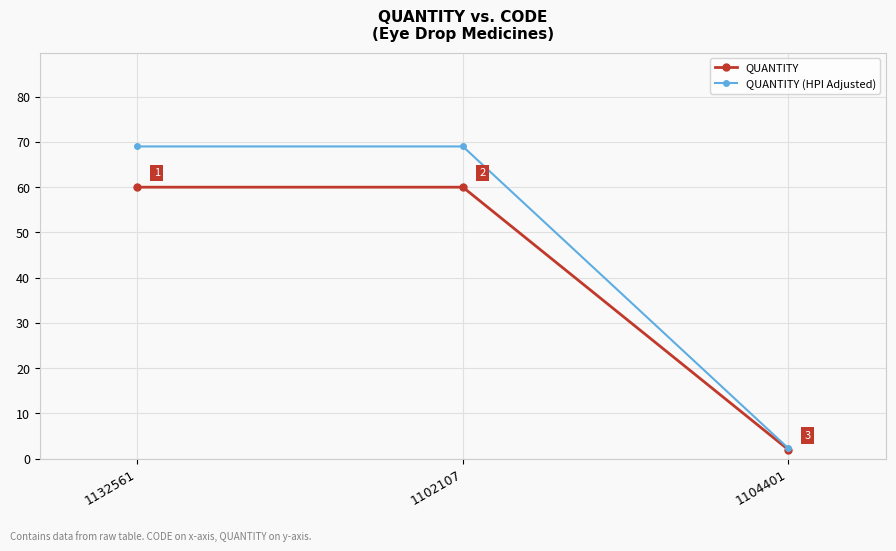

Is the value of QUANTITY at 1132561 greater than the value of QUANTITY (HPI Adjusted) at 1104401?

Yes